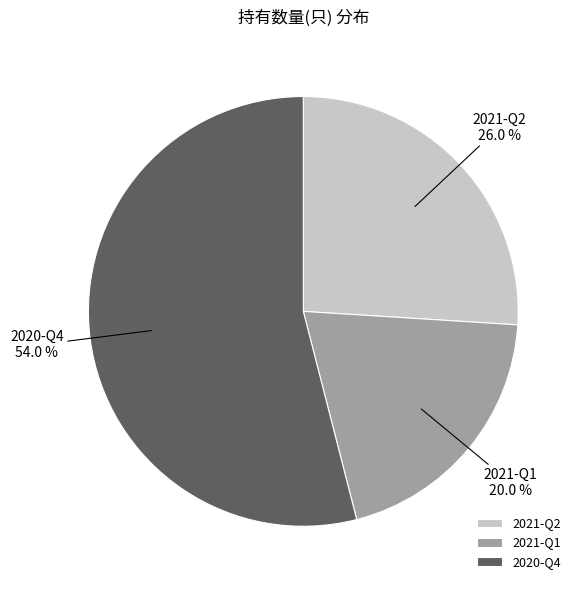

To the nearest percent, what portion does 2021-Q1 represent?

20%